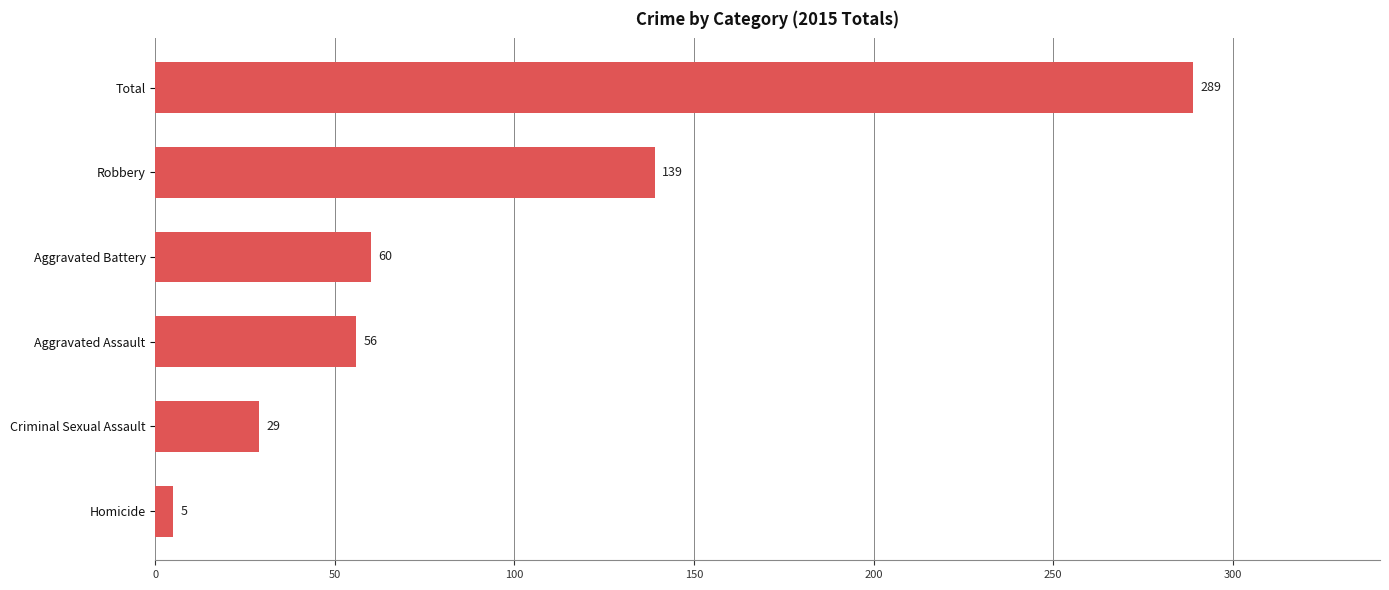

What is the greatest value displayed?

289